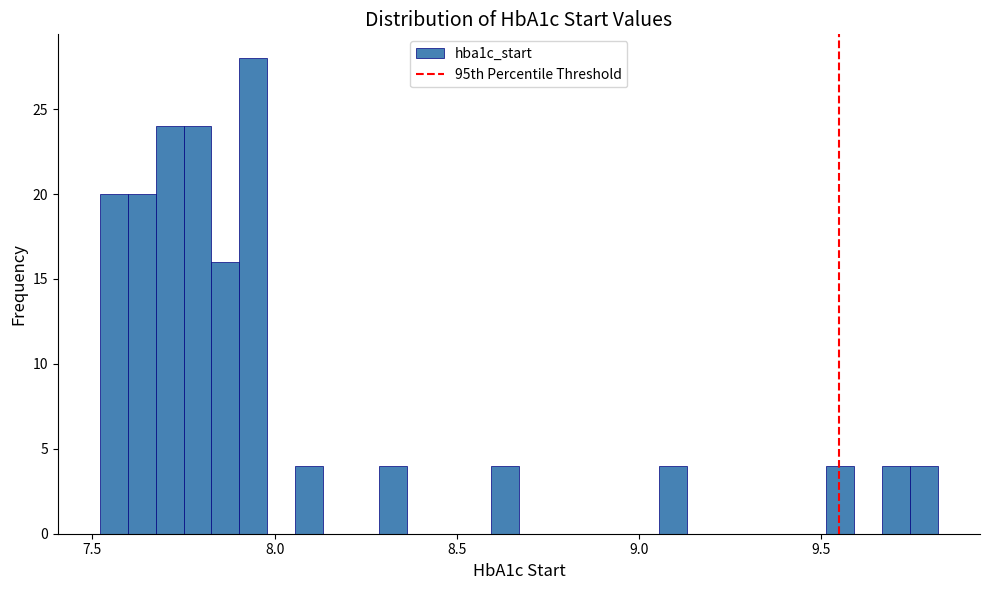

Read against the x-axis, roughly where is the centre of the tallest bar?

7.95